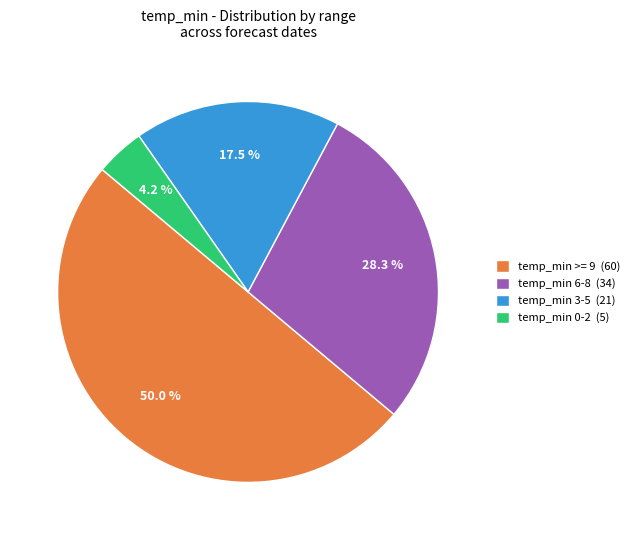

Which has a higher value, temp_min 3-5 (21) or temp_min >= 9 (60)?

temp_min >= 9 (60)